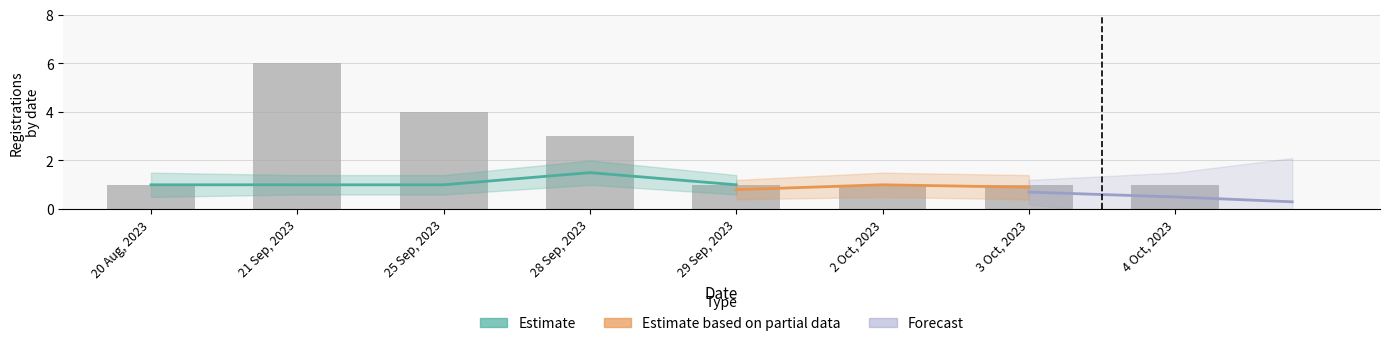

What is the ratio of the value at 2 Oct, 2023 to the value at 21 Sep, 2023?

0.2